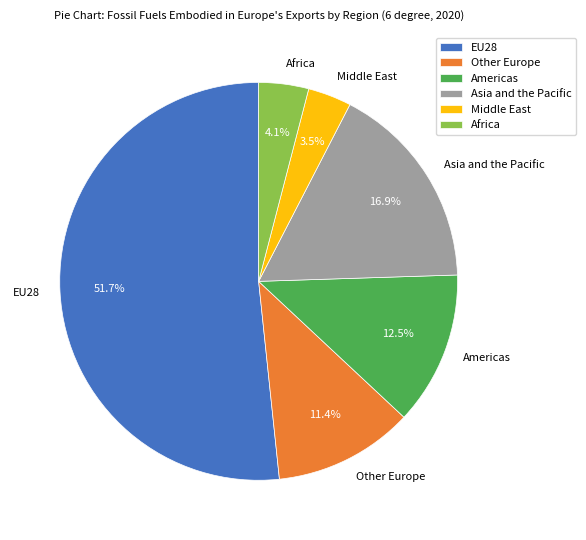

To the nearest percent, what is the difference between the largest and smallest slice percentages?

48%